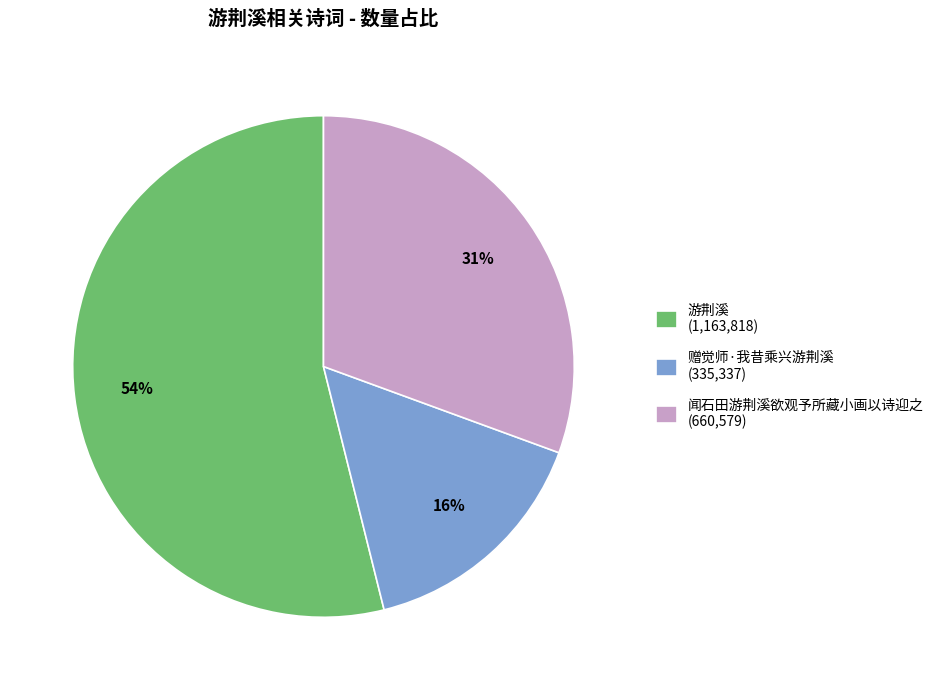

To the nearest percent, what is the average slice percentage?

33%